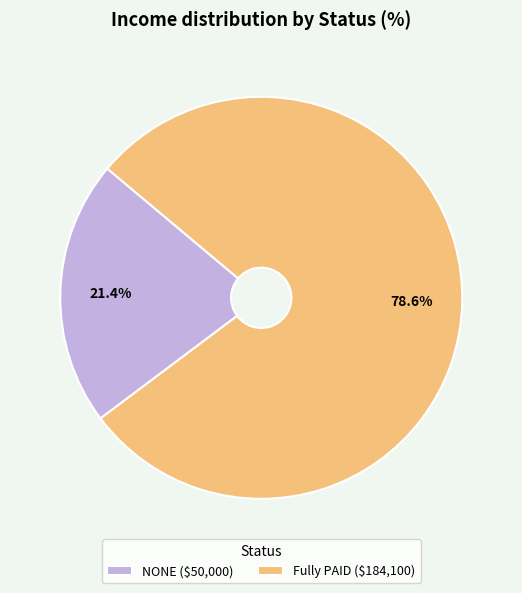

Does any single category account for the majority?

Yes